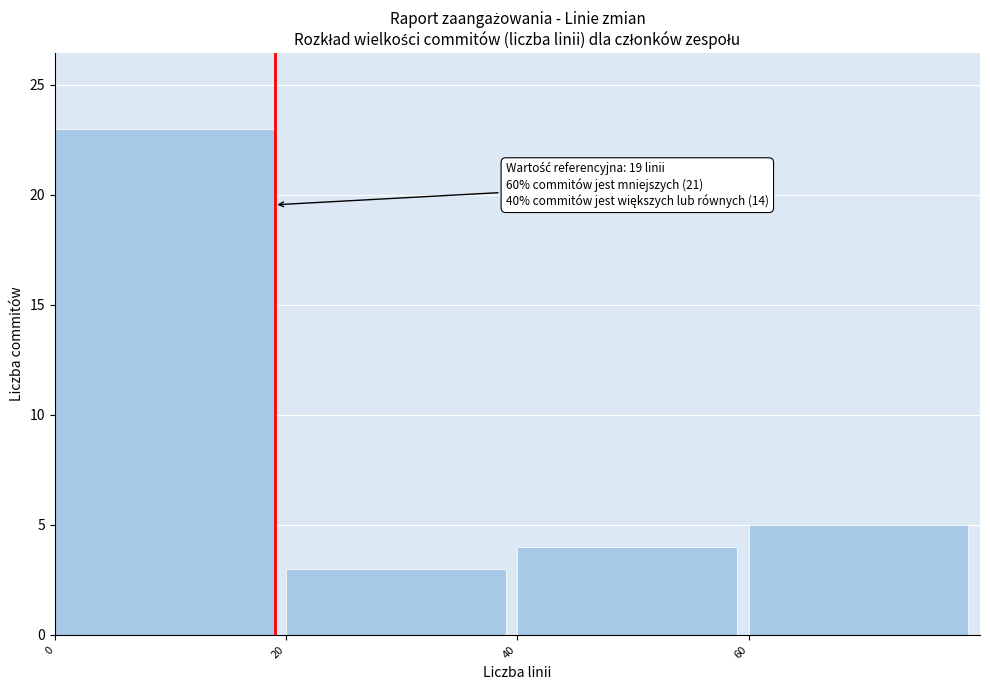

Over which range of the x-axis is the bar tallest?

0 to 20